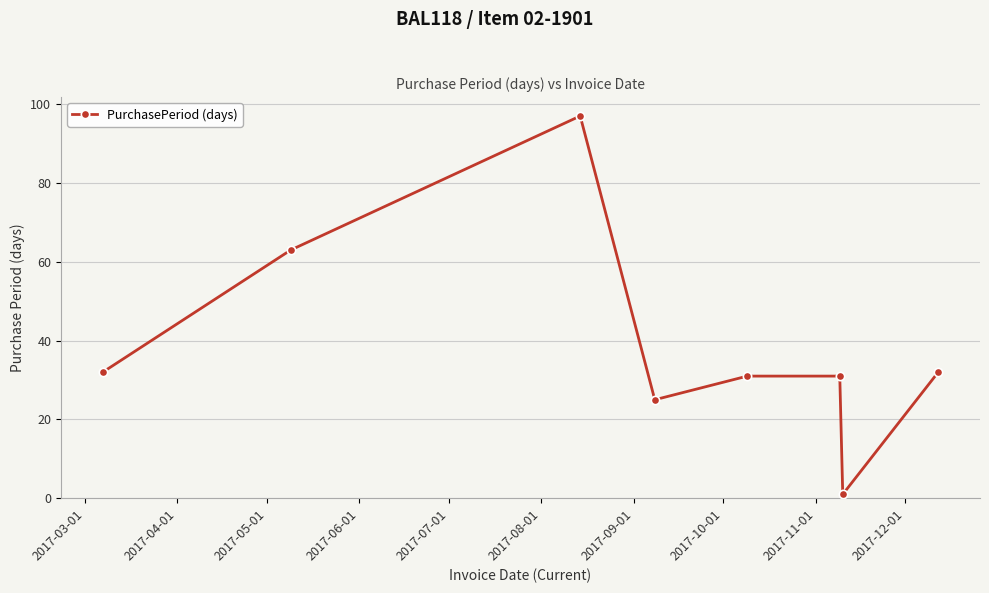

True or false: there are more than 0 points higher than both neighbors.

True